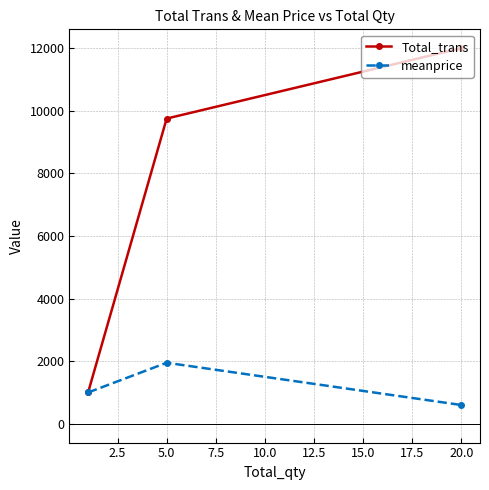

List the series in order of their peak value, lowest first.

meanprice, Total_trans